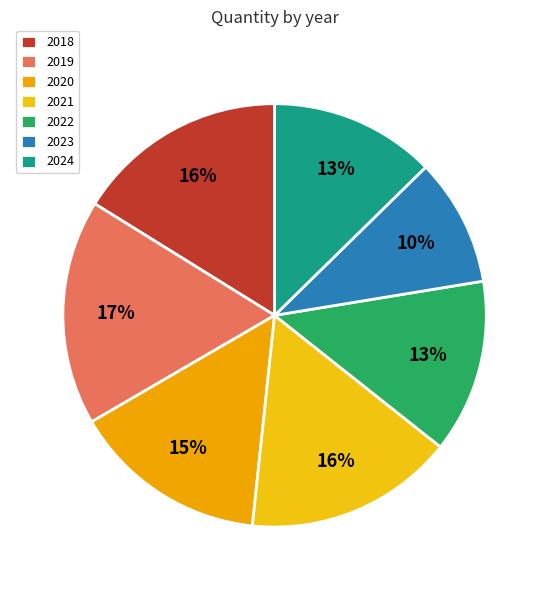

The 2021 slice represents 10% of the pie. True or false?

False